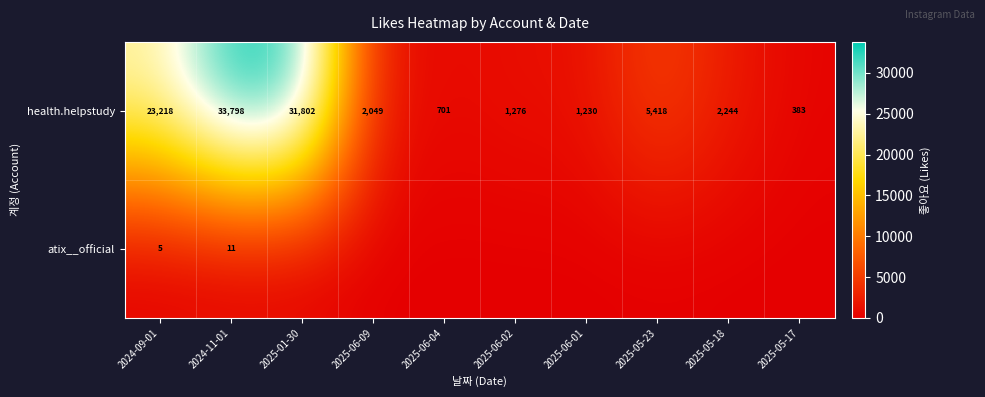

At which category does the chart reach its minimum across all series?

2025-01-30